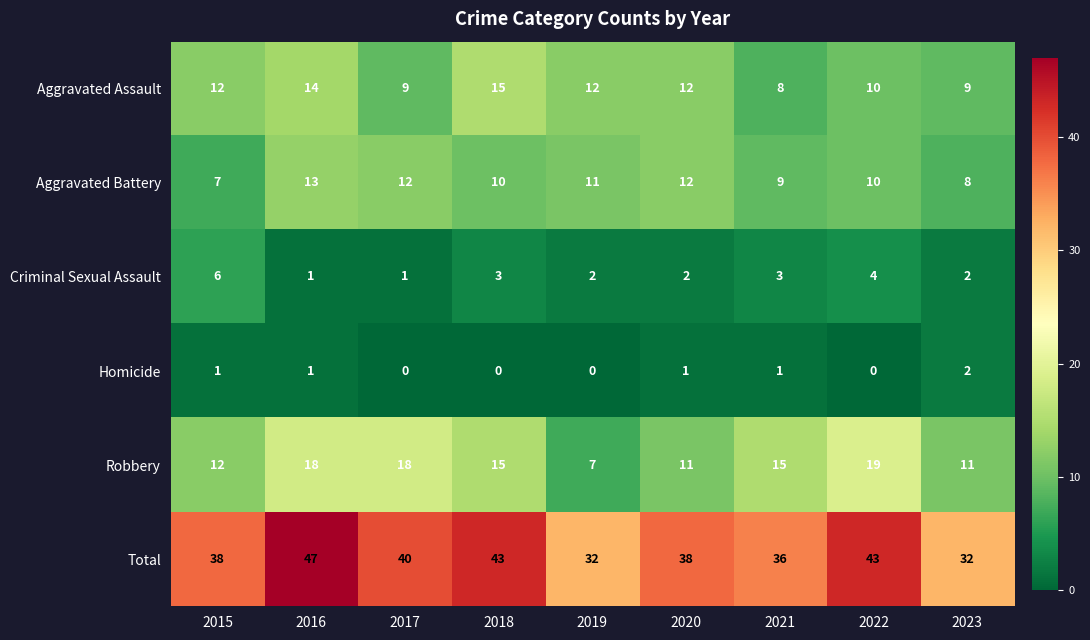

True or false: Homicide has a value of 0 at 2022.

True